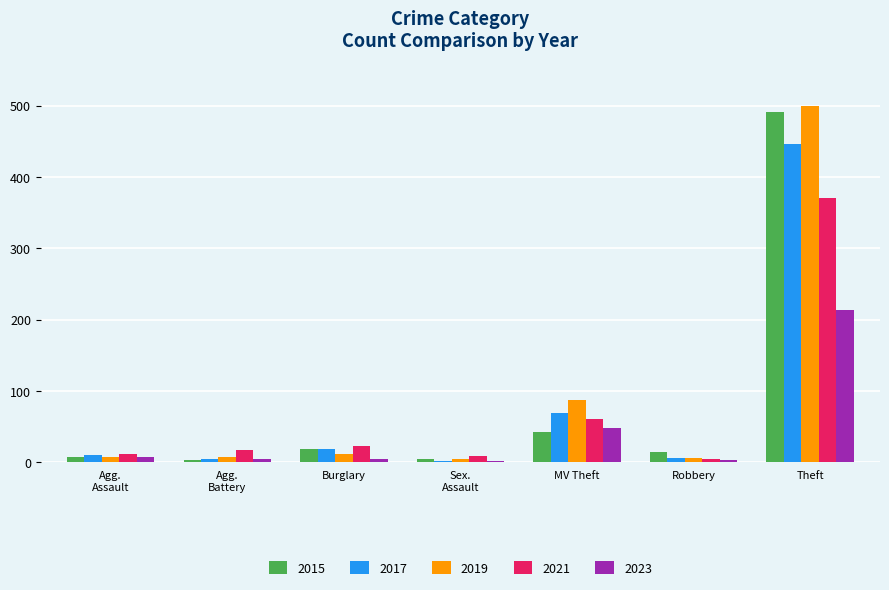

What is the greatest value displayed?

500